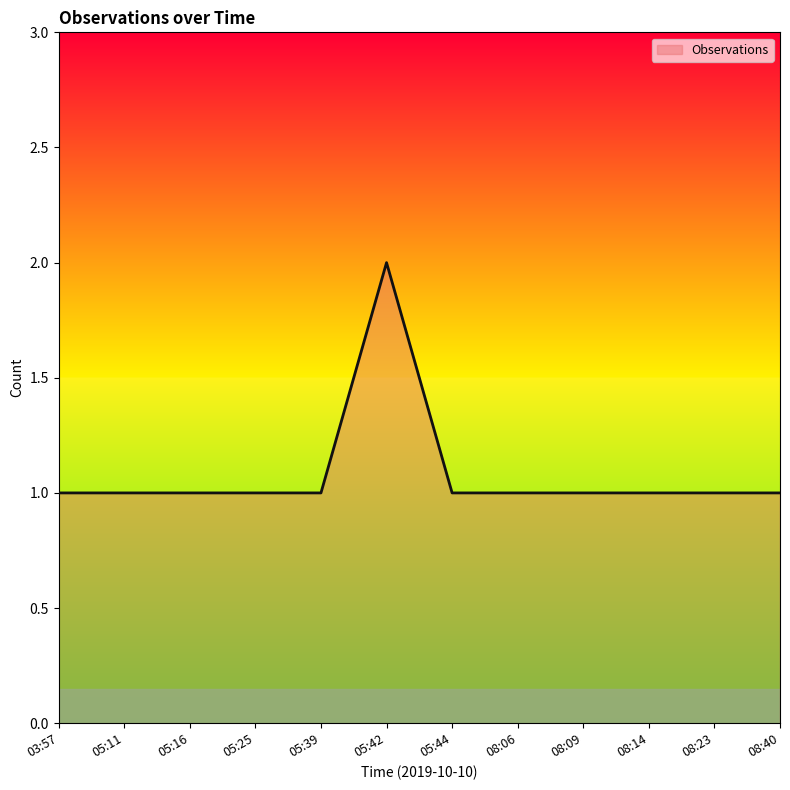

What is the change in value from 05:16 to 05:42?

+1